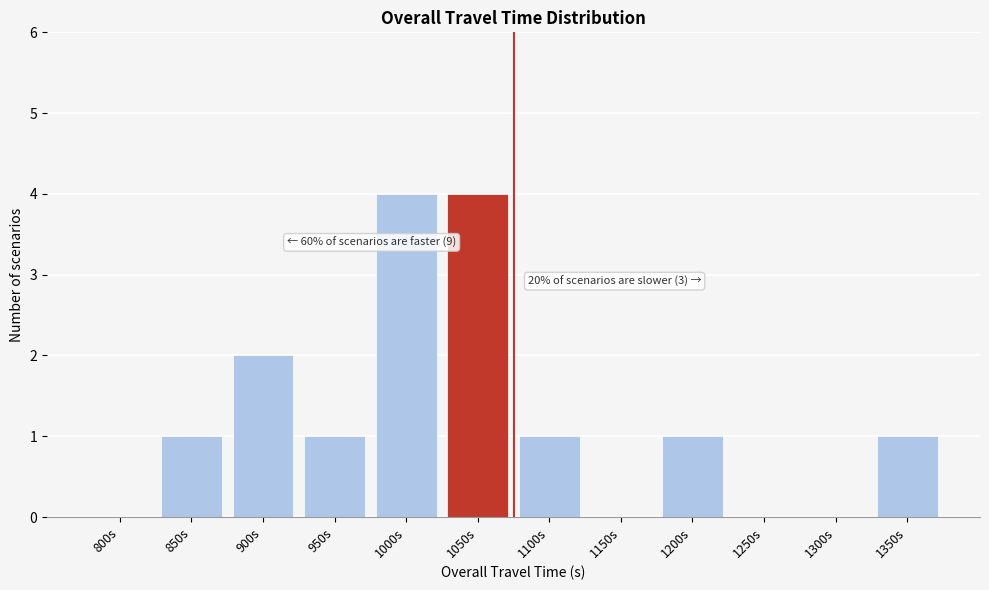

Reading right to left, extract all data points from this chart.

1350s=1	1300s=0	1250s=0	1200s=1	1150s=0	1100s=1	1050s=4	1000s=4	950s=1	900s=2	850s=1	800s=0